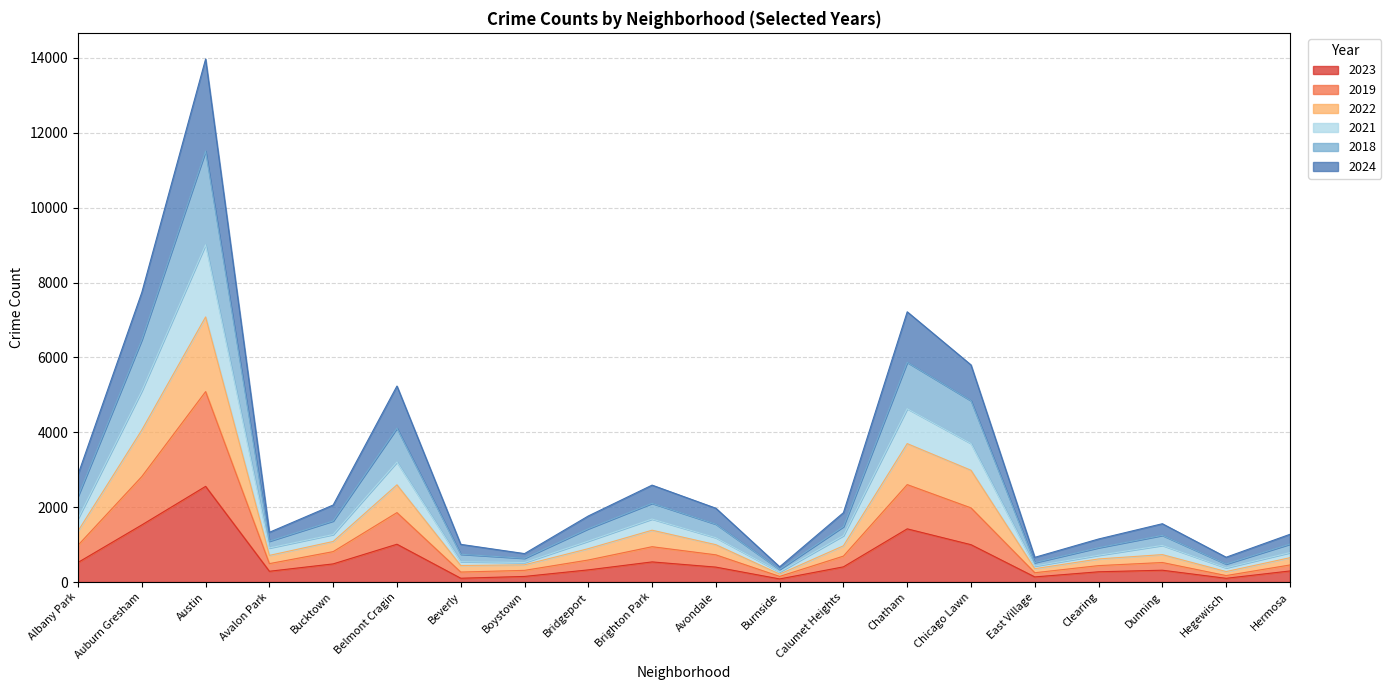

Is it true that 2023 equals 538 at Brighton Park?

True